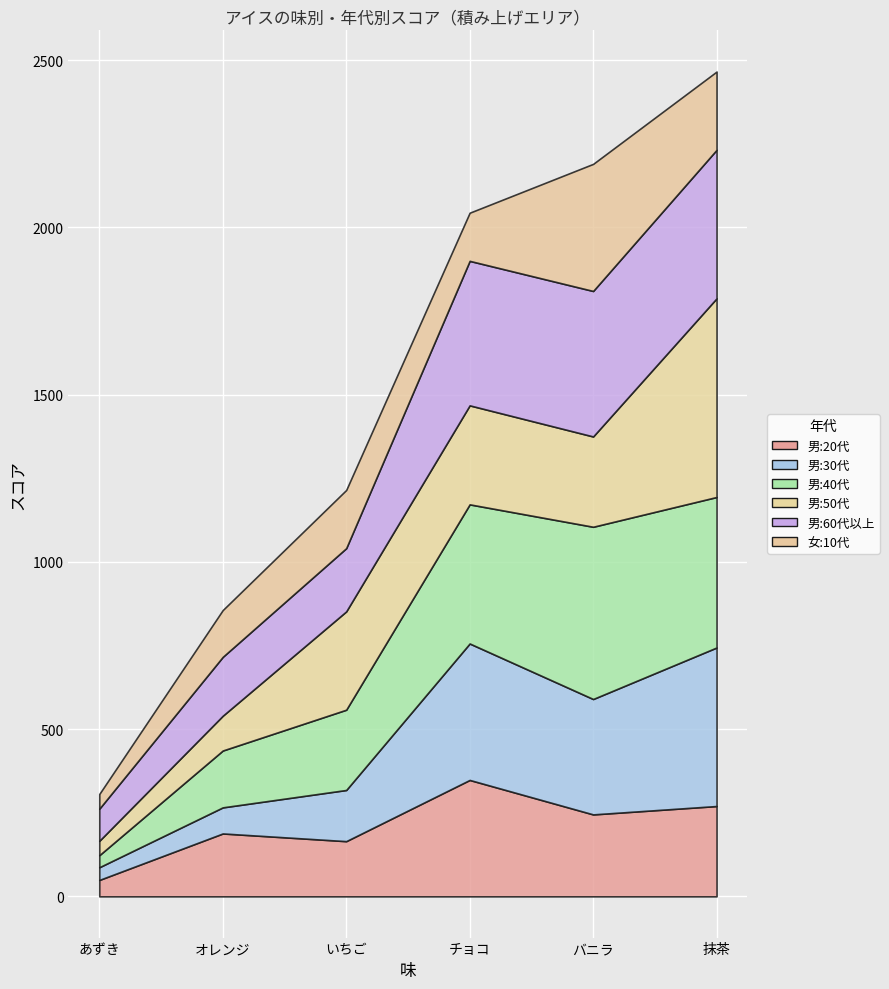

What is the label of the 4th point from the right?

いちご